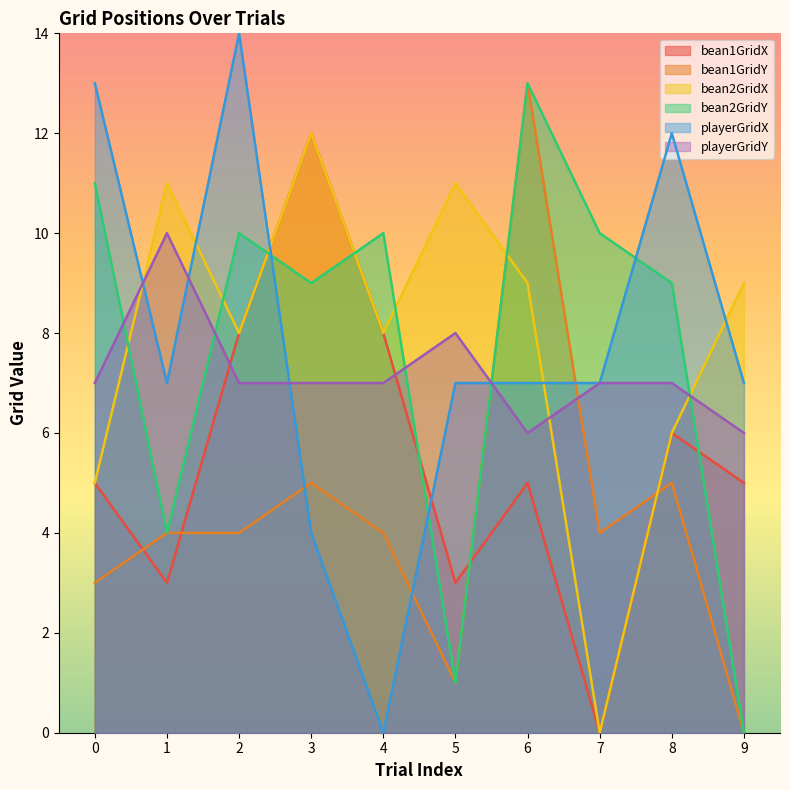

True or false: bean1GridX has more than 1 points higher than both neighbors.

True